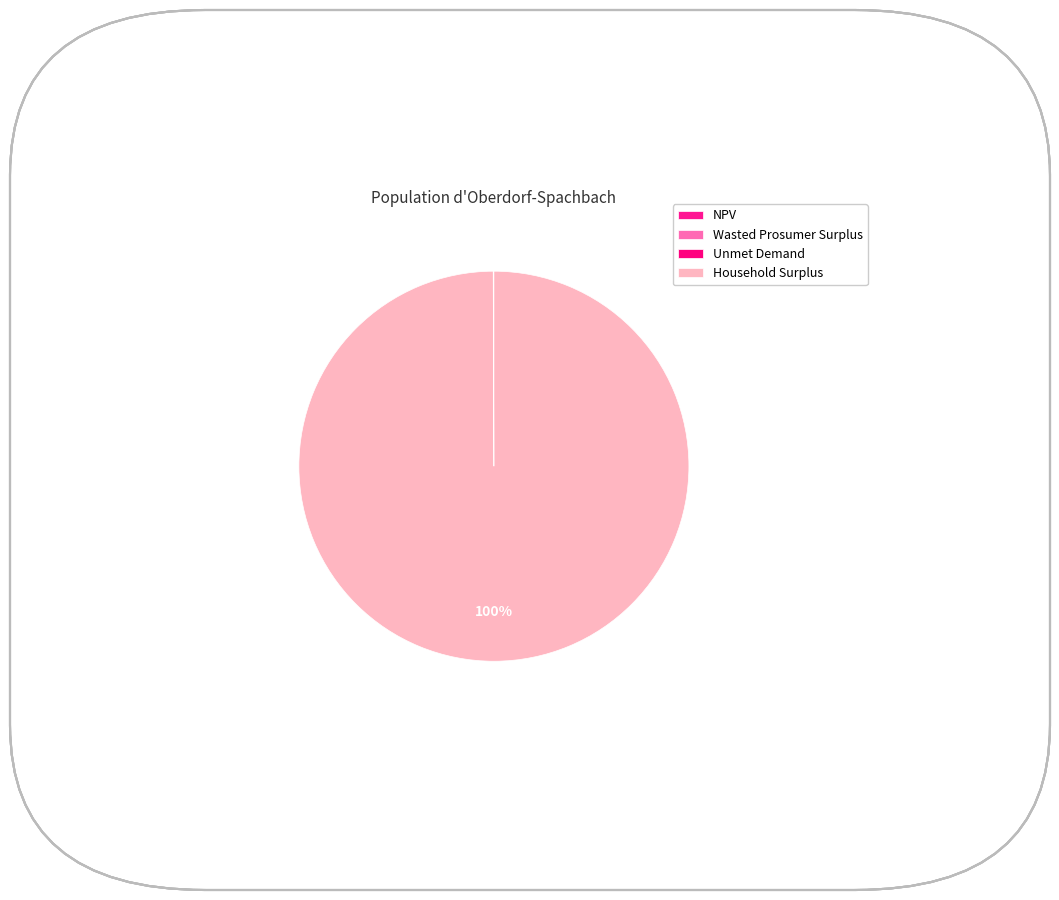

What percentage do Wasted Prosumer Surplus and Household Surplus together represent?

99.9%